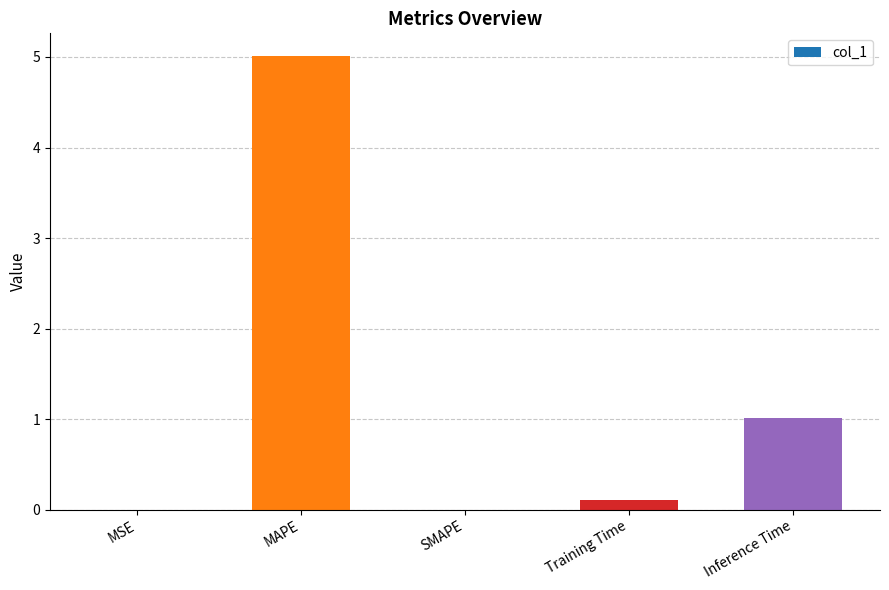

Between Training Time and MSE, which is larger?

Training Time